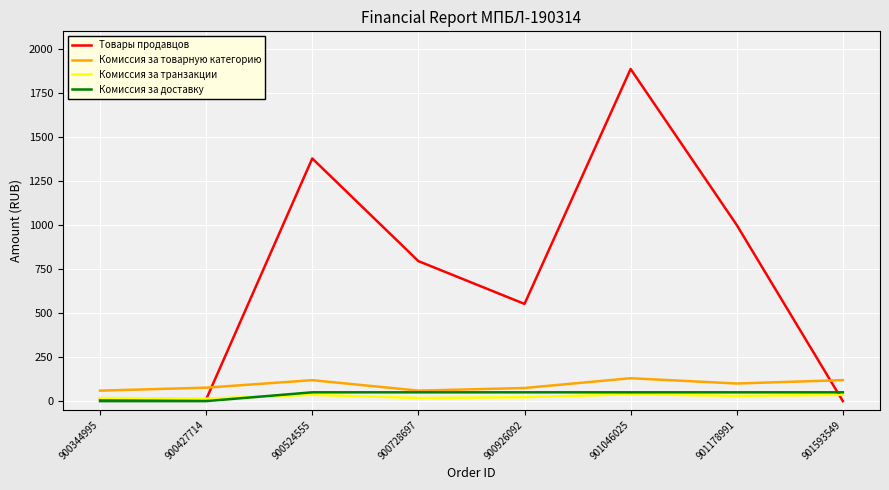

What is the total value across all series at 900524555?

1582.6